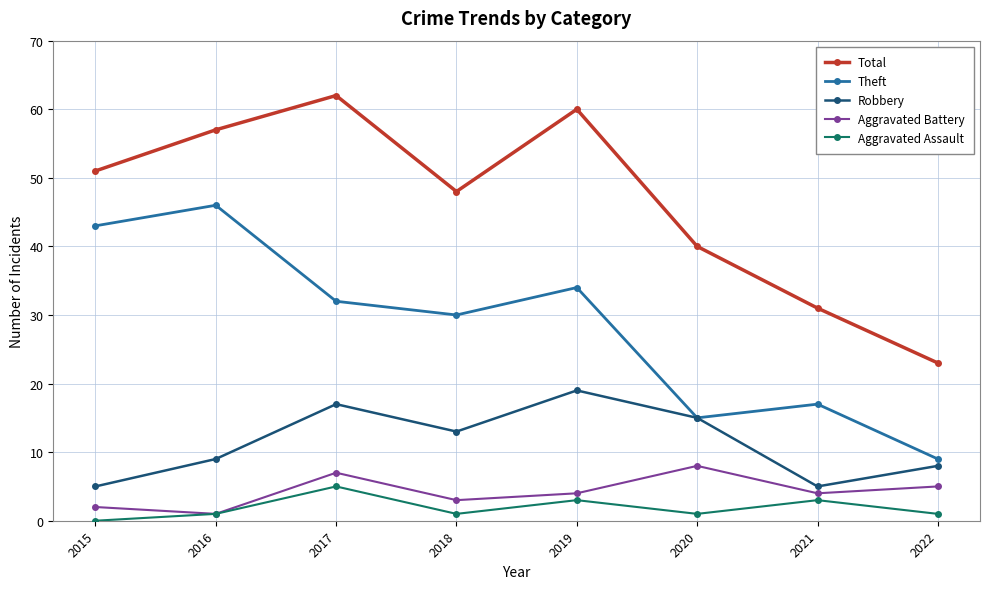

At which label does Aggravated Assault reach its peak?

2017